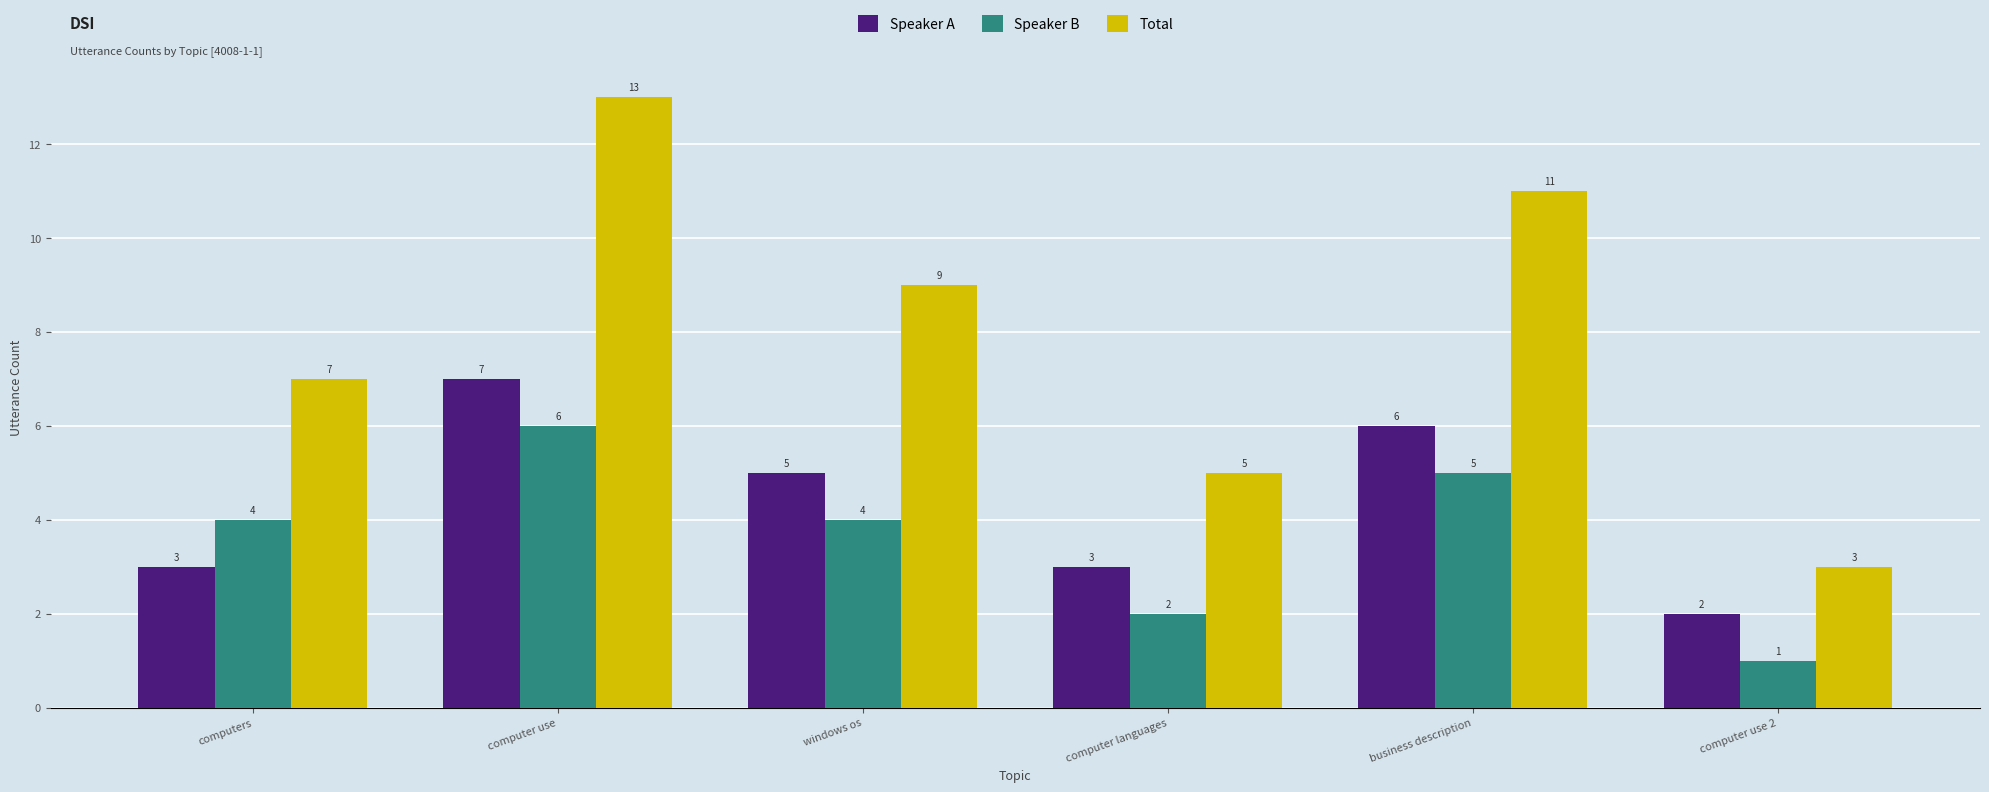

The value of Total at business description is 11. True or false?

True